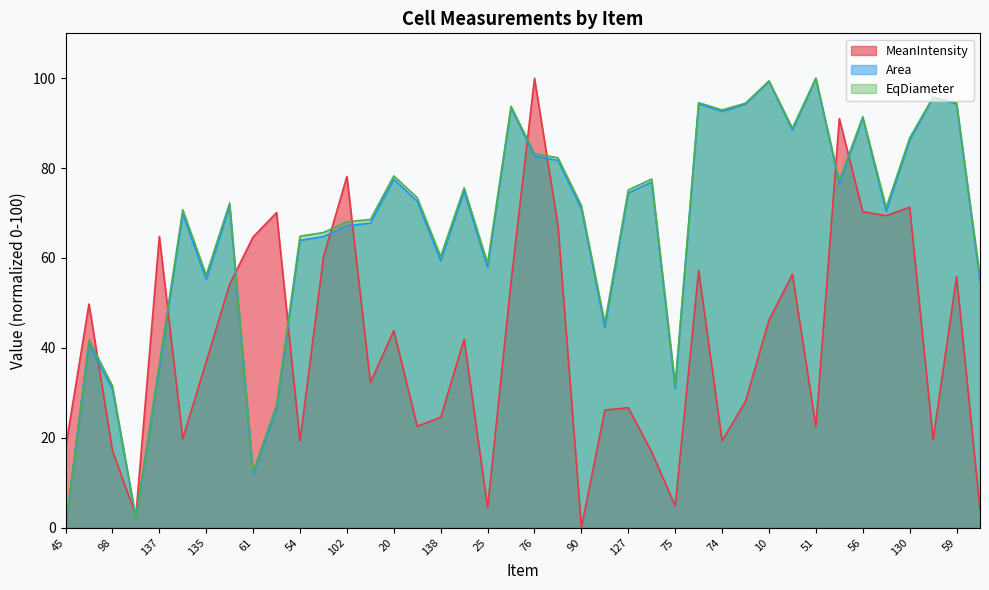

What is the total value across all series at 76?

265.9